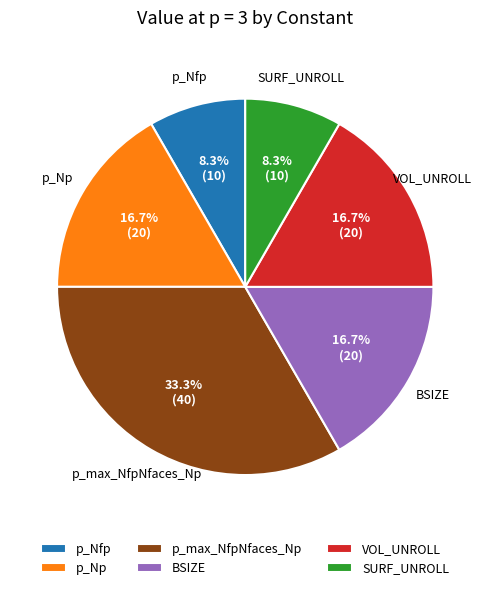

Between p_Np and p_Nfp, which is larger?

p_Np